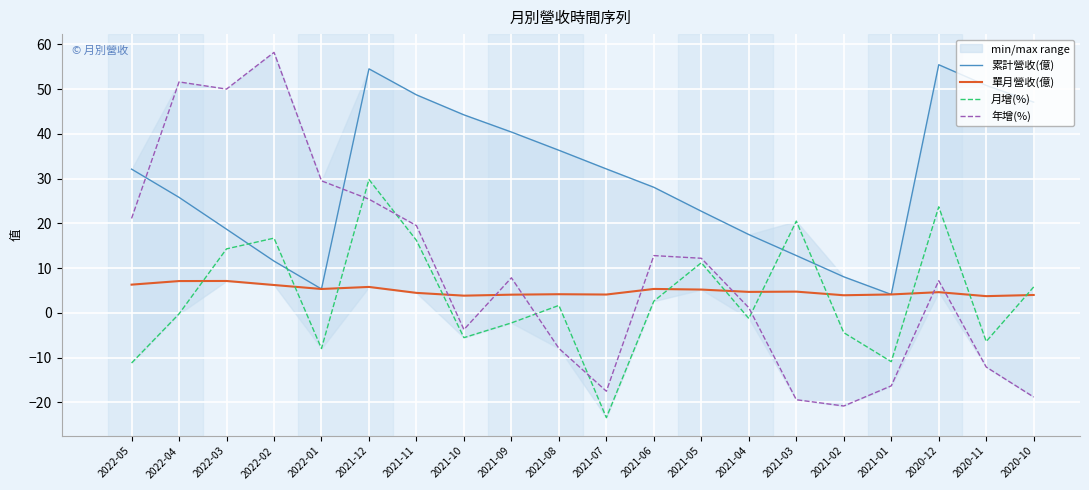

What is the difference between the 年增(%) values at 2022-03 and 2022-02?

8.2